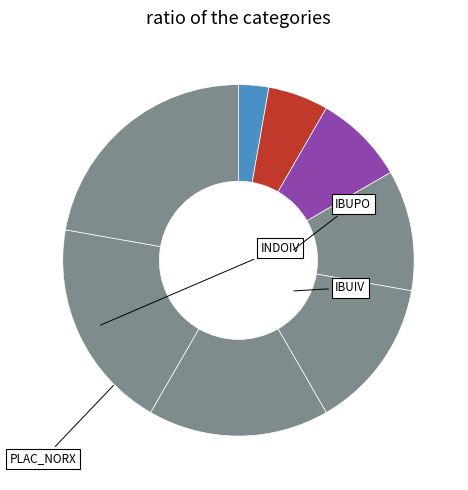

To the nearest percent, what is the difference between the largest and smallest slice percentages?

19%